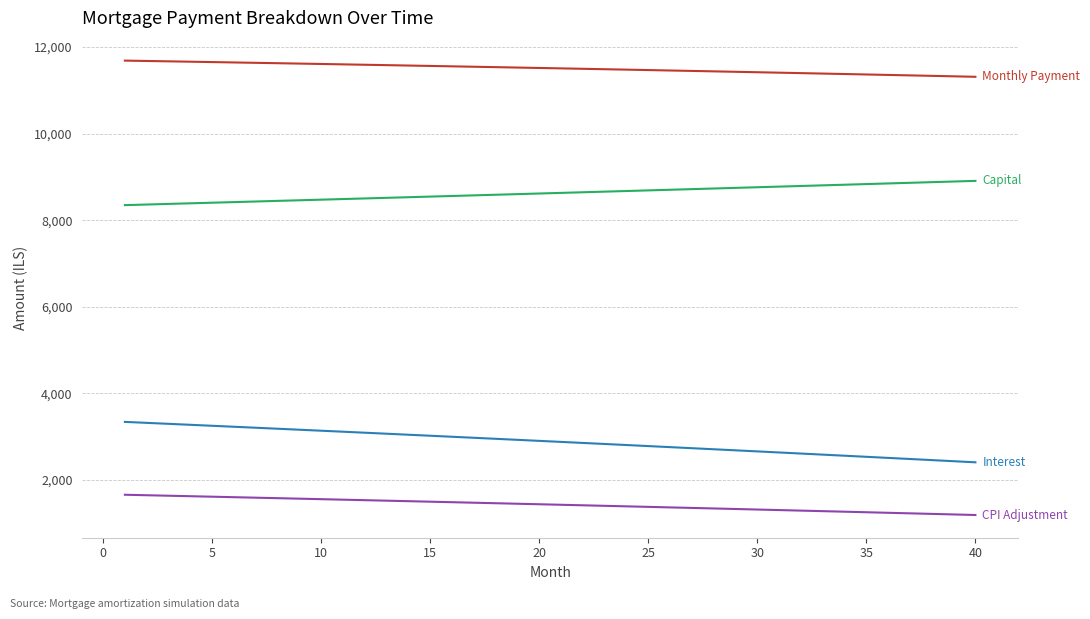

What is the maximum value shown in the chart?

11686.1